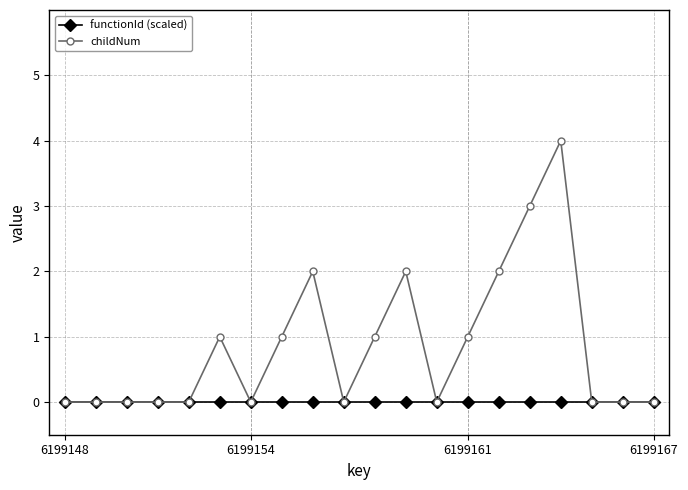

Rank the series by their maximum value, from lowest to highest.

functionId (scaled), childNum